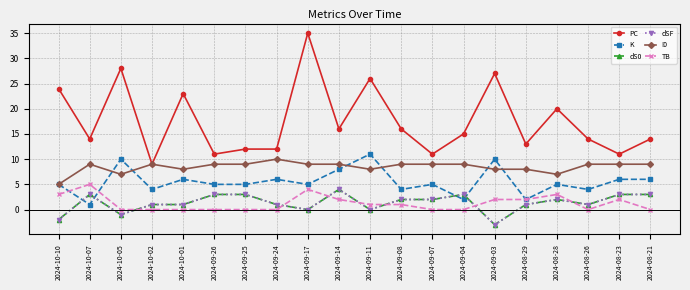

What is the sum of all dS0 values?

27